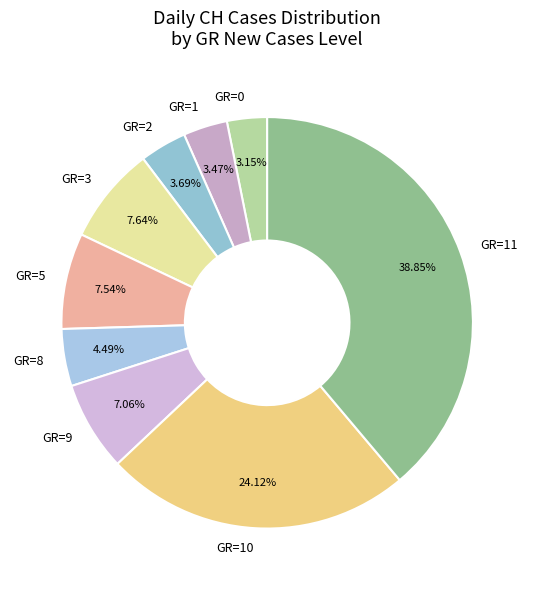

Is it true that GR=0 is 52% of the pie?

False